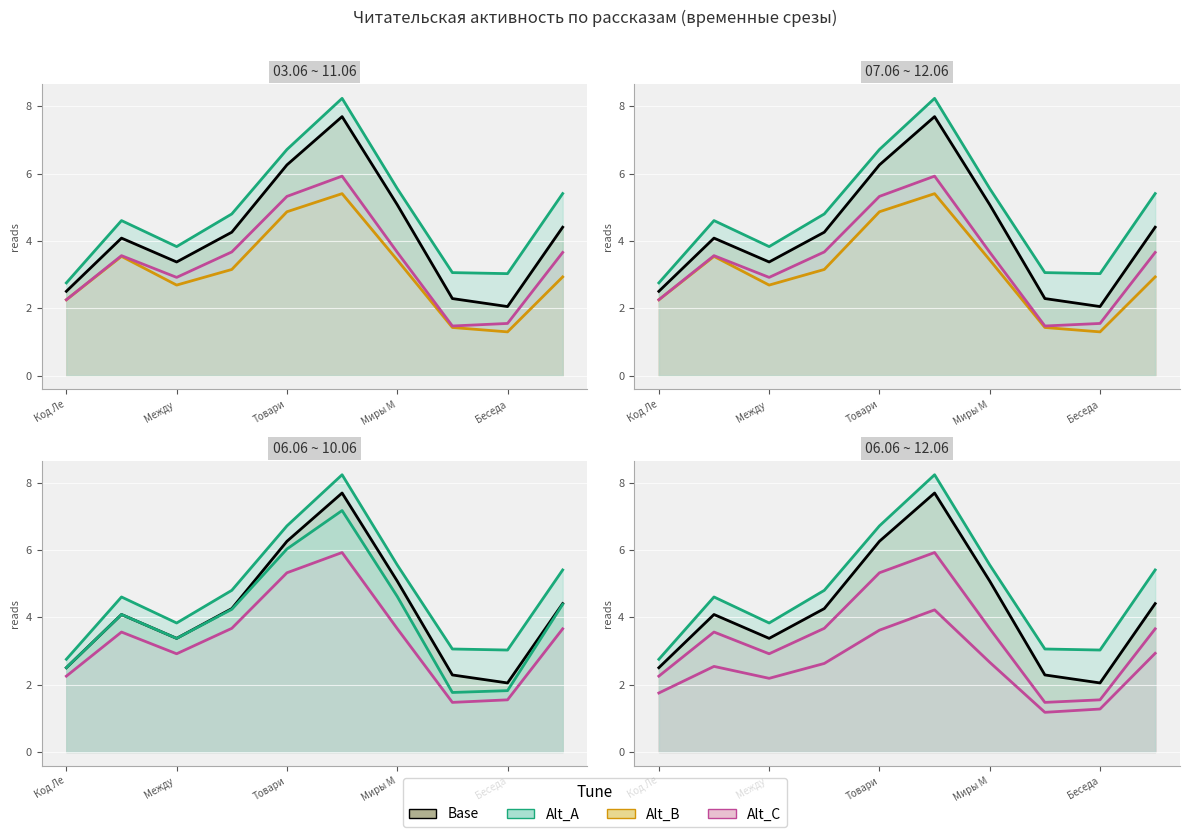

List the labels in order of Alt_A_line value, smallest first.

Код Ле, 8, 7, Товари, Между , Миры М, 9, 6, Беседа, 5